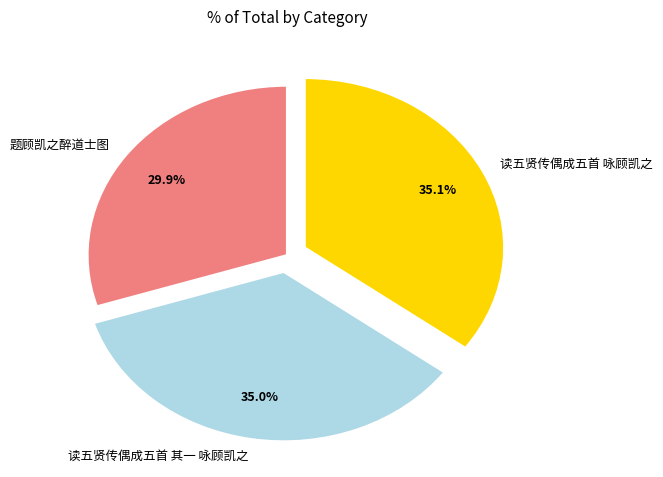

Is it true that 读五贤传偶成五首 咏顾凯之 is 46% of the pie?

False